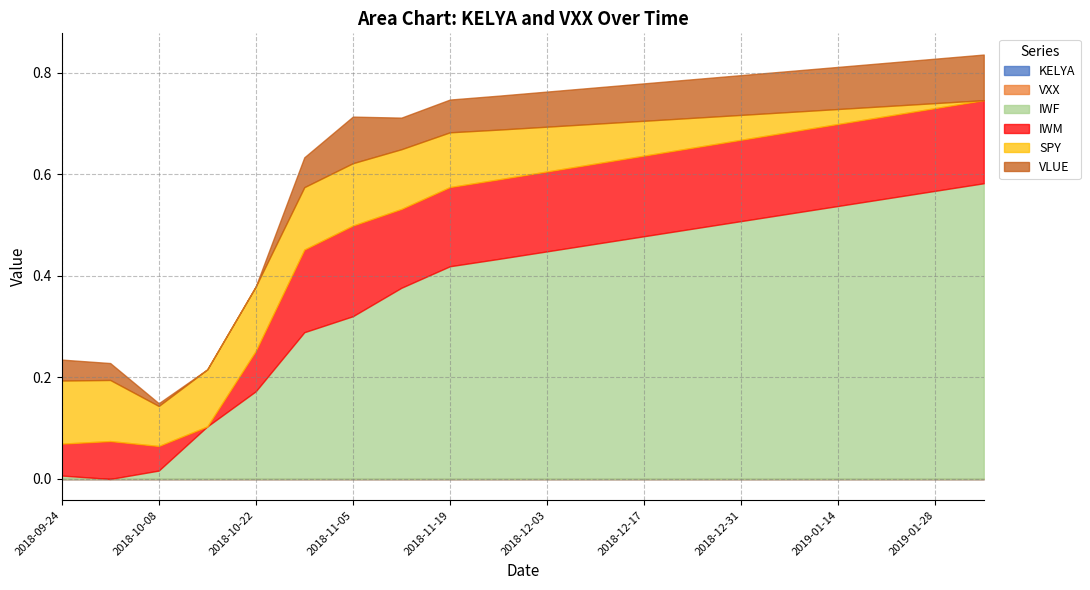

Does the chart have visible grid lines?

Yes